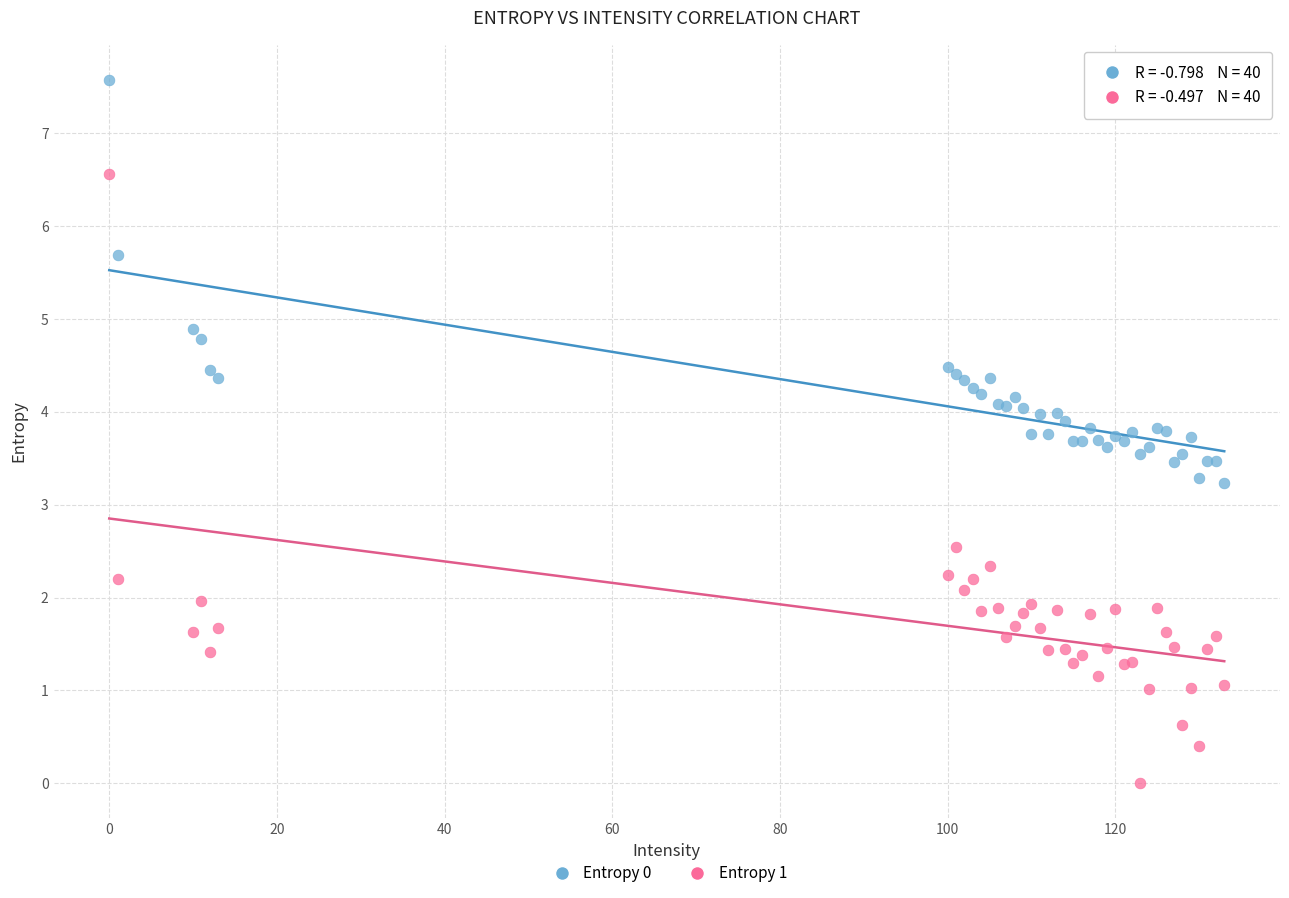

Which series contains the highest Y value?

Entropy 0